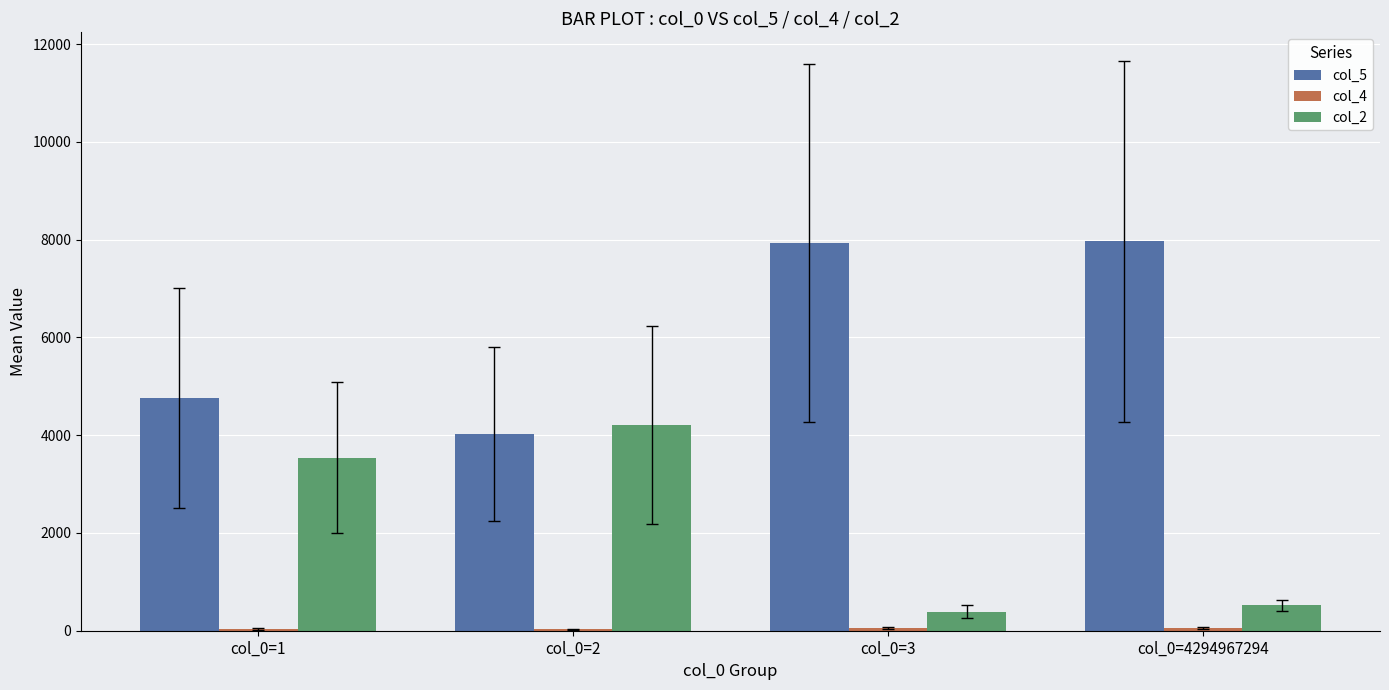

The value of col_5 at col_0=1 is 2766.7. True or false?

False